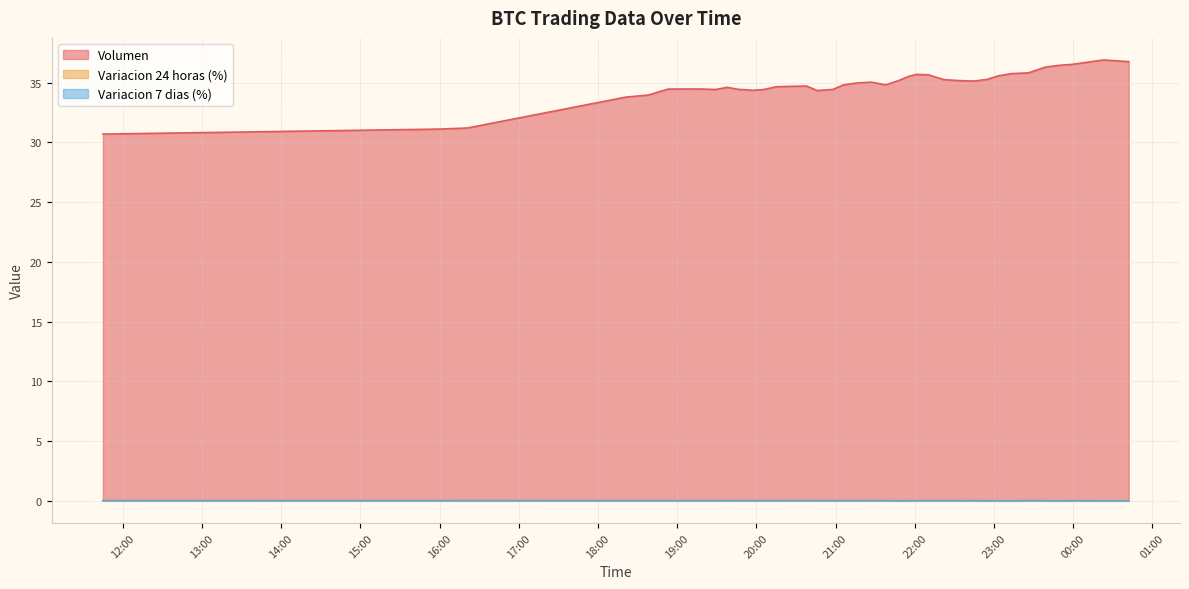

How many data points does each series have?

40